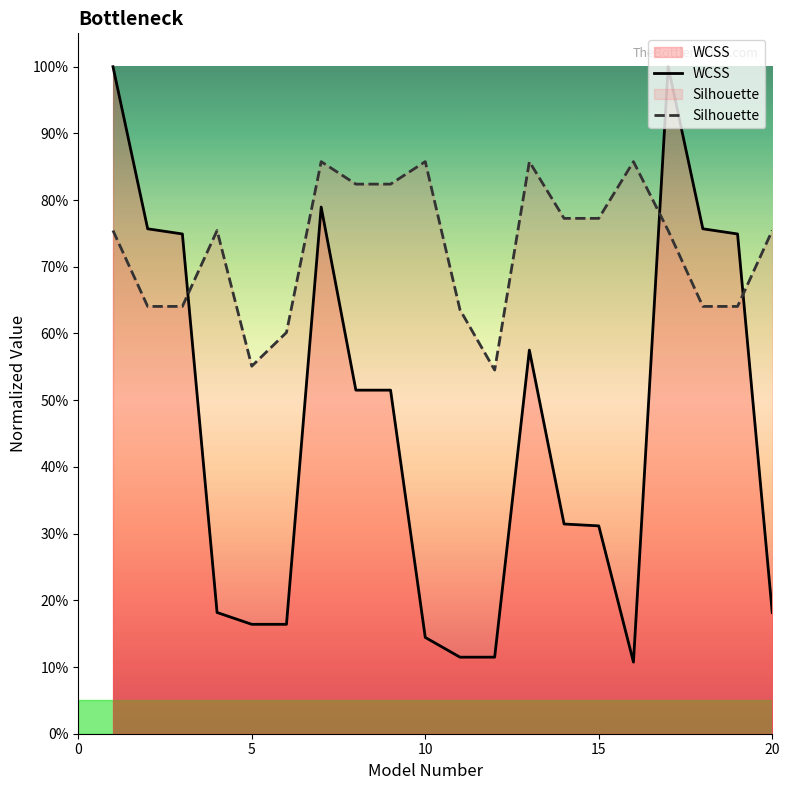

What is the difference between the maximum and minimum values in the Silhouette series?

0.3